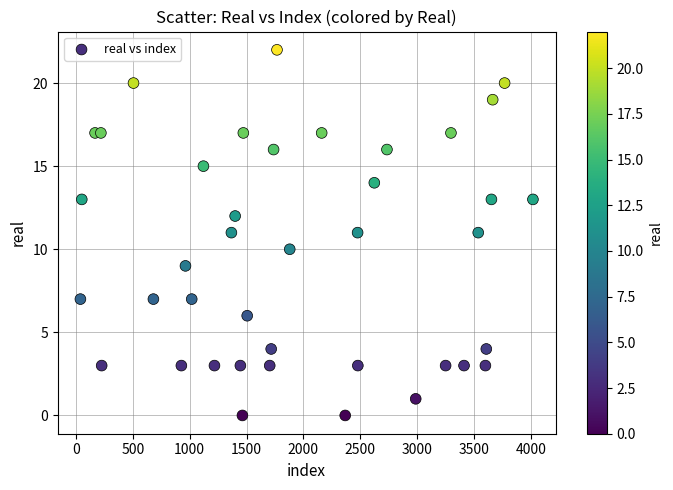

What is the range of X values (max minus min)?

3980